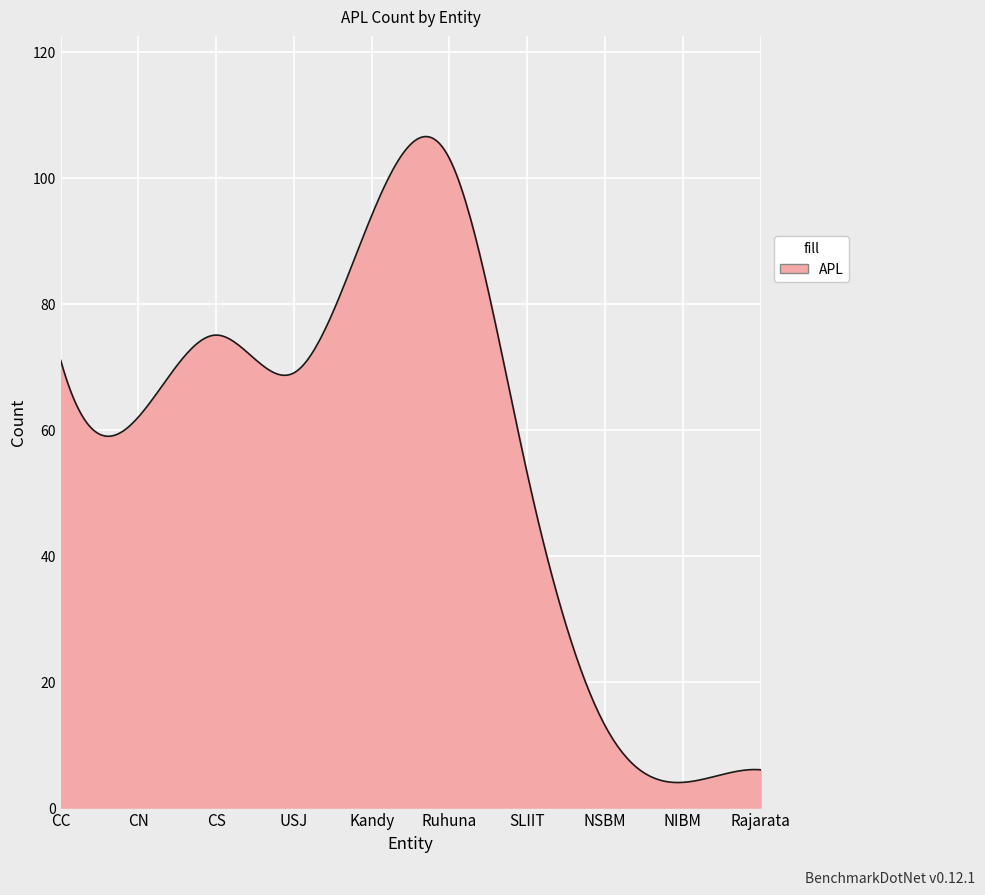

What is the difference between the maximum and minimum values?

102.5